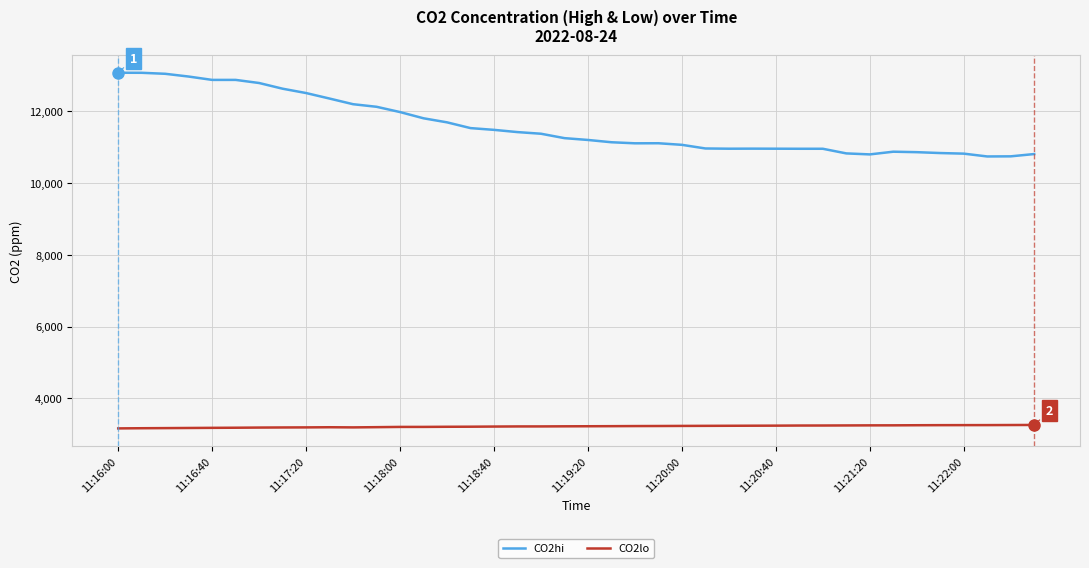

Rank the series by their maximum value, from highest to lowest.

CO2hi, CO2lo